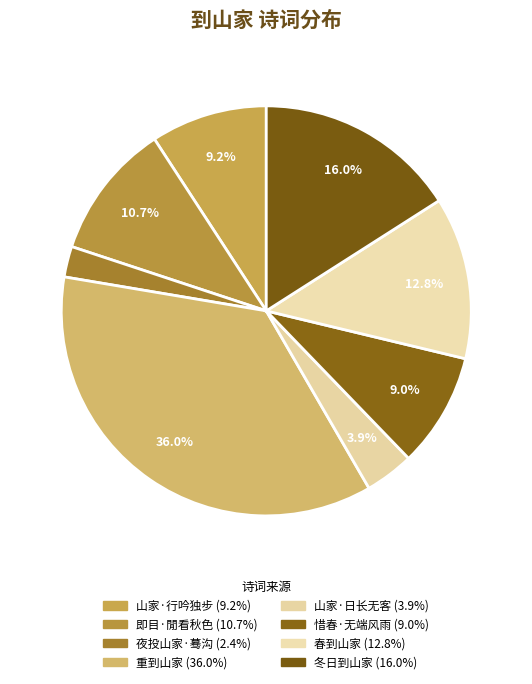

How many segments does this pie chart have?

8